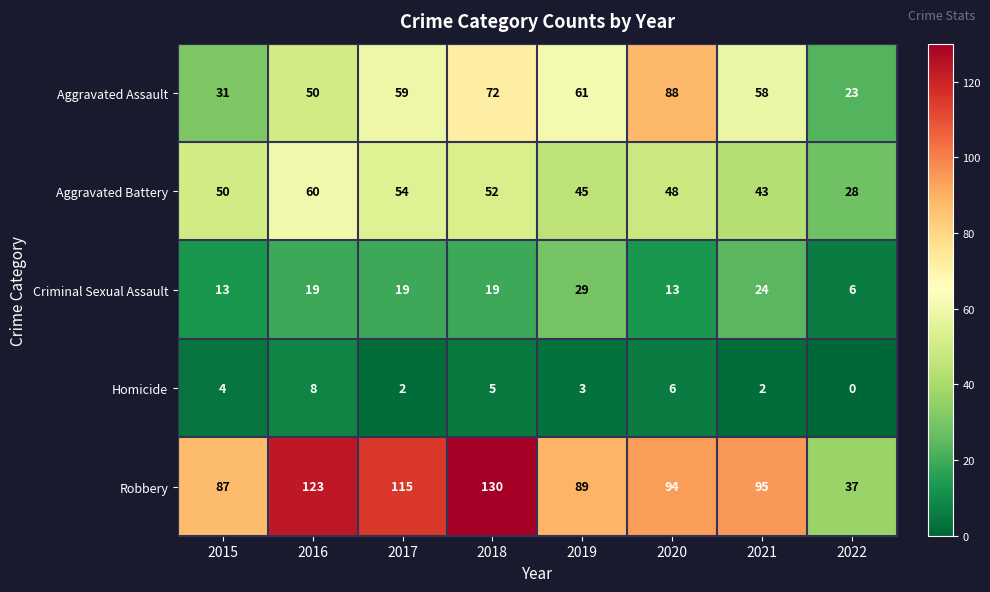

What is the minimum value for Aggravated Battery?

28